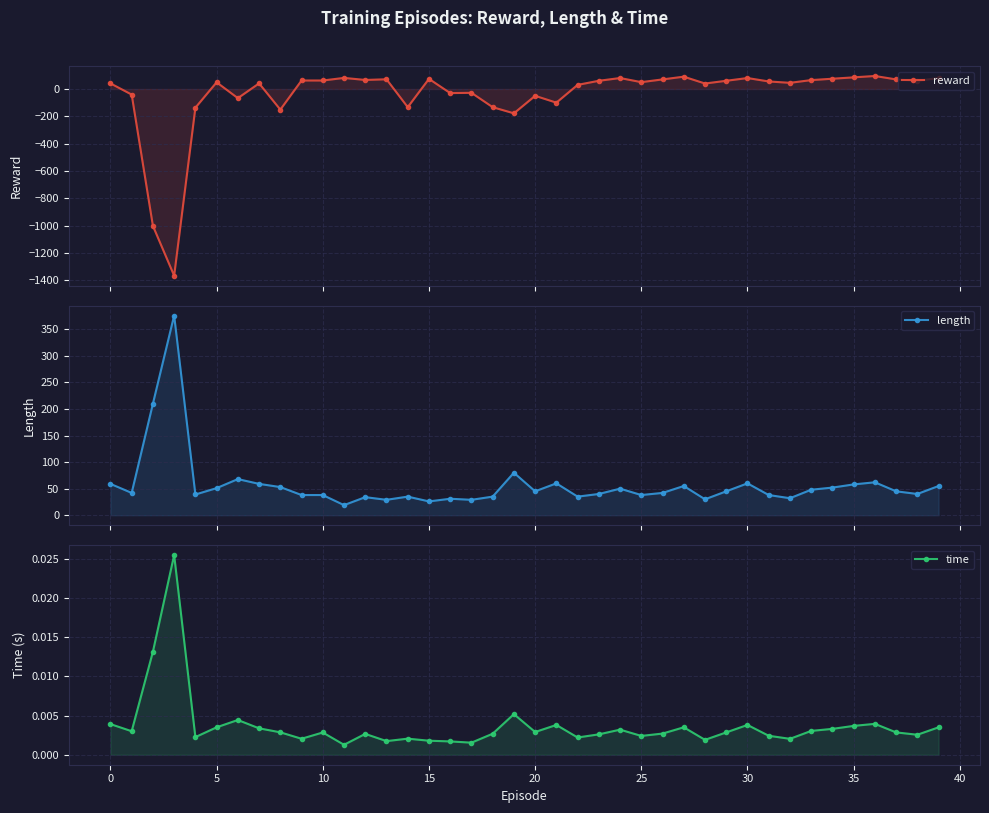

List the series in order of their overall mean, highest first.

length, time, reward